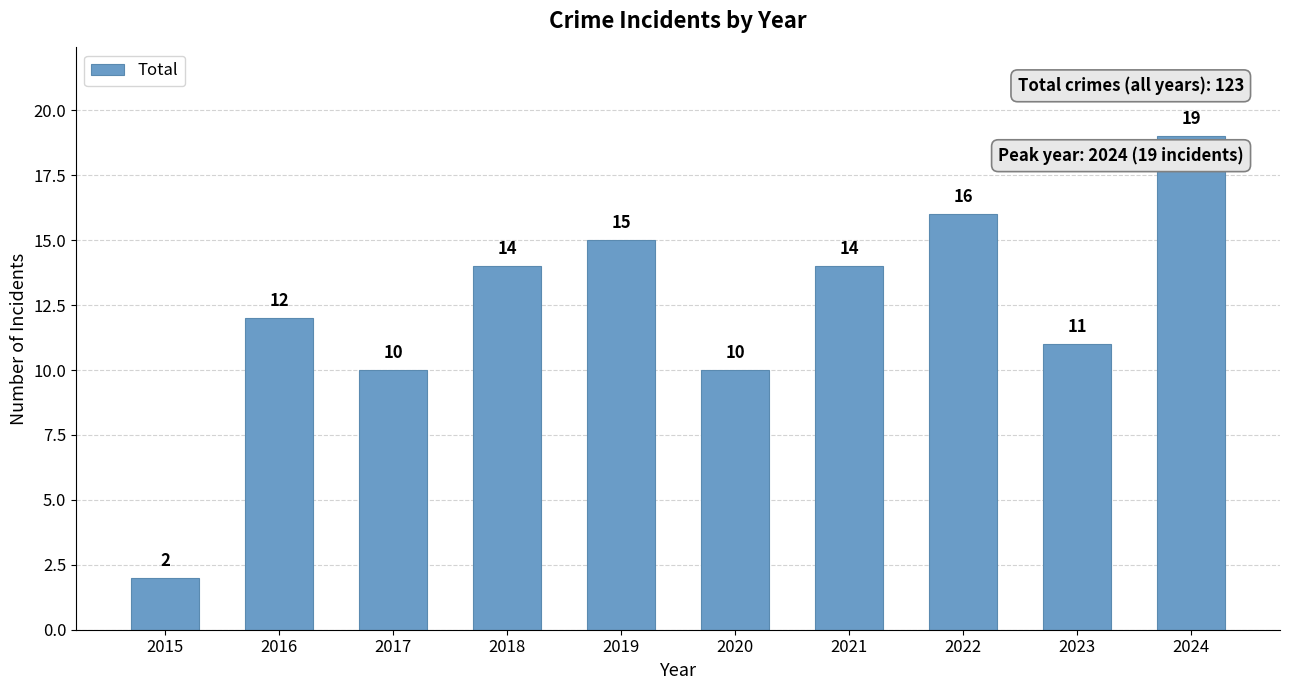

What is the value of the 3rd bar from the left?

10